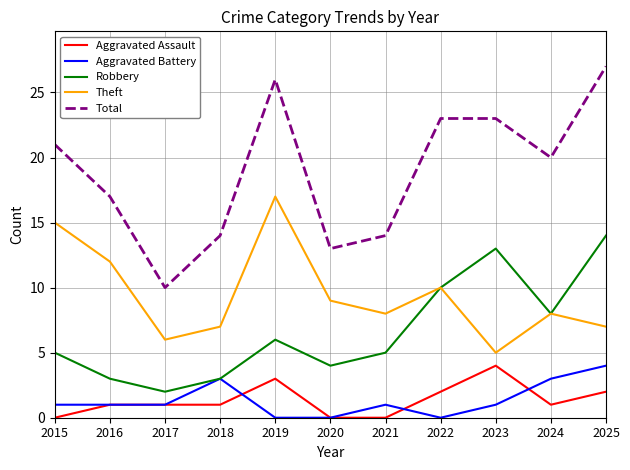

What is the difference between the second highest and minimum values in the Robbery series?

11